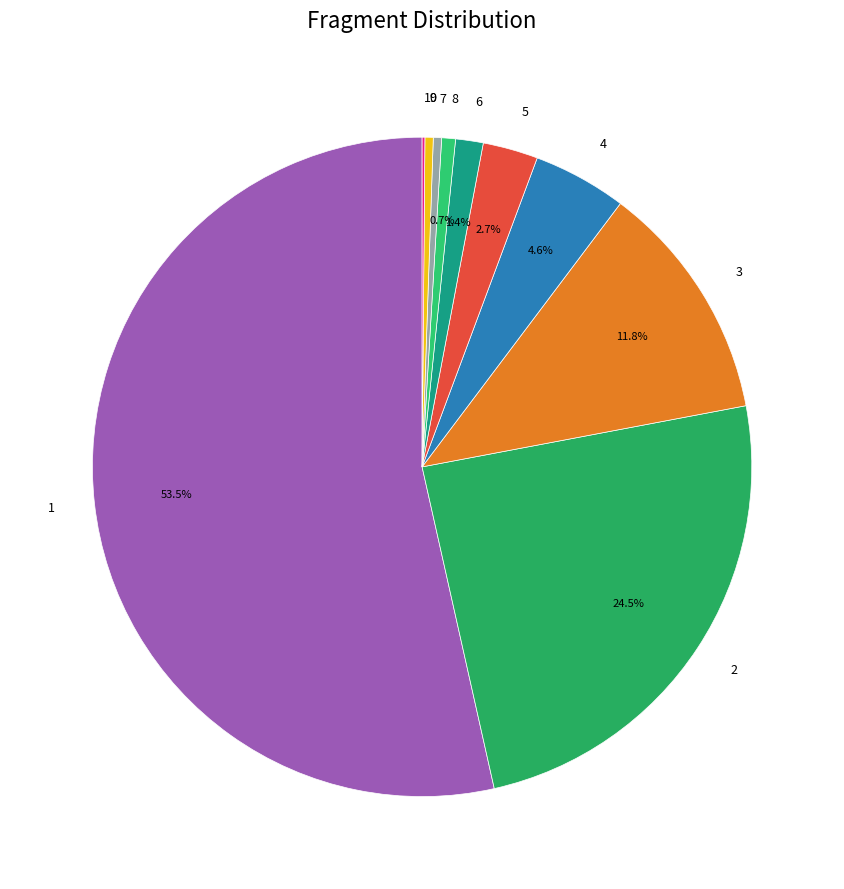

Approximately how many times larger is the value at 2 compared to 8?

36.2